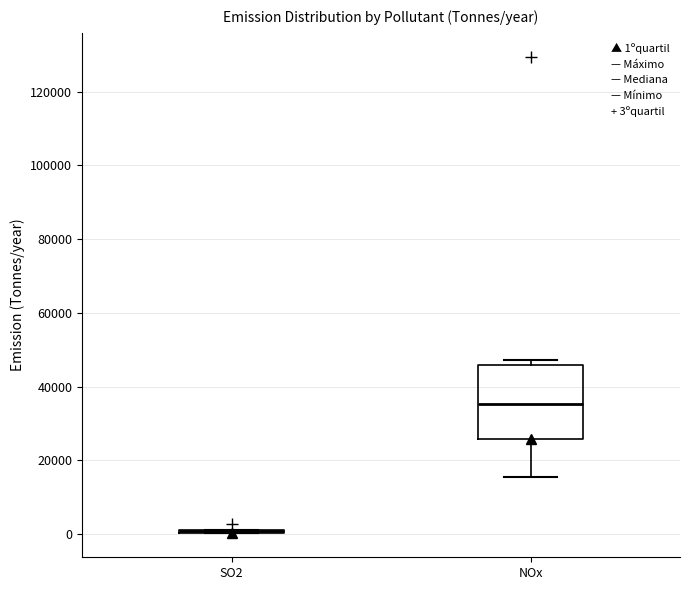

Reading left to right, read every box against the y-axis: the position of its median line, the range the box covers, and the ends of its whiskers. The values are not printed on the chart, so give them approximately, as read against the axis.

SO2: box collapsed to a line at 0, whiskers 0 to 2000
NOx: median 36000, box 26000 to 46000, whiskers 16000 to 48000